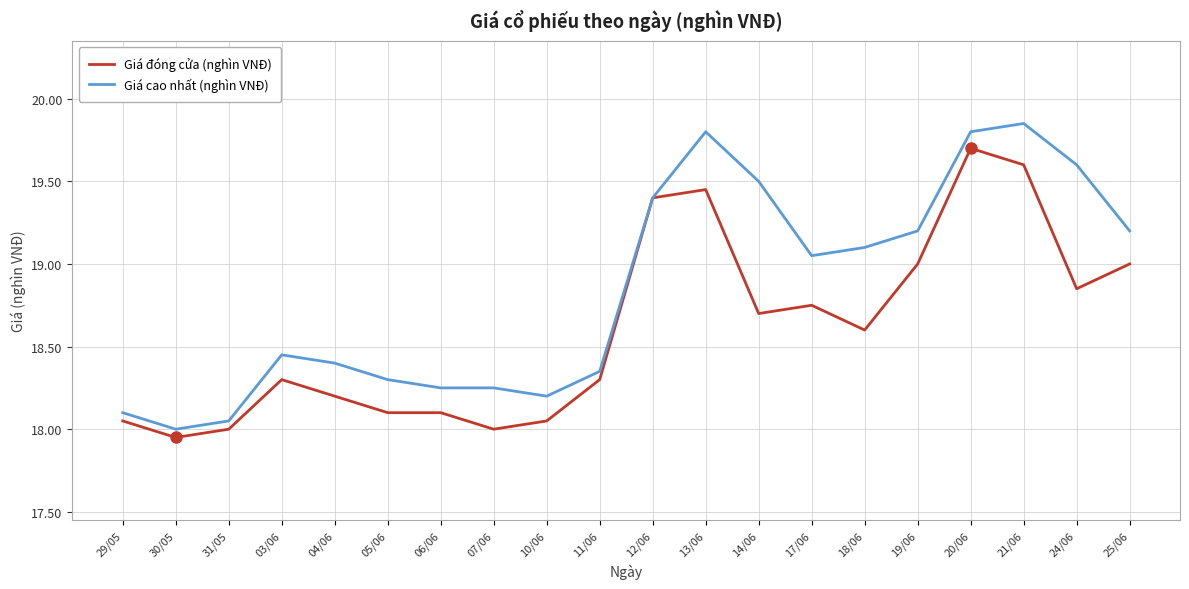

True or false: Giá đóng cửa (nghìn VNĐ) has a value of 18.3 at 03/06.

True